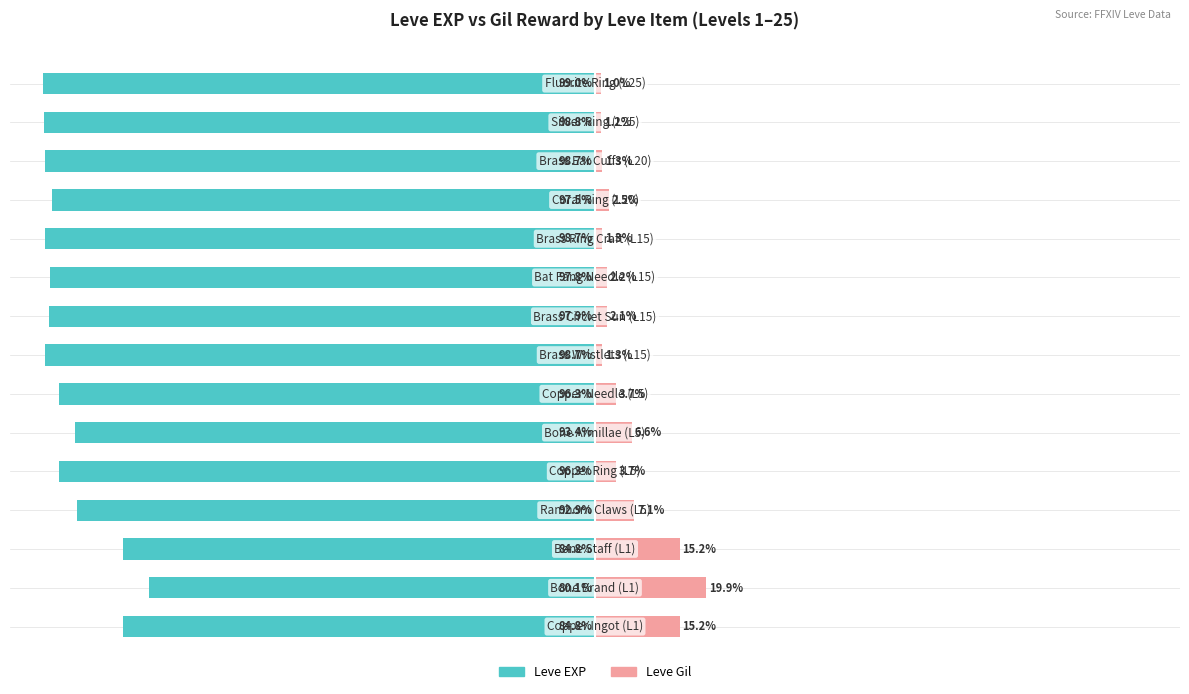

True or false: Leve Gil has a value of 19.9 at 1.

True